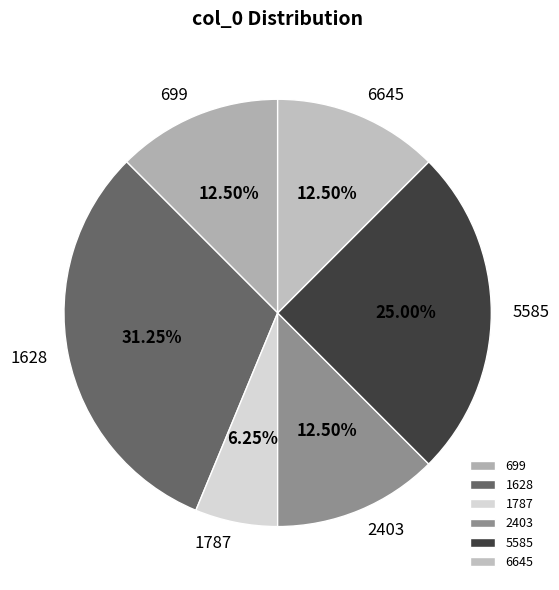

To the nearest percent, what is the difference between the 1628 and 5585 slice percentages?

6%